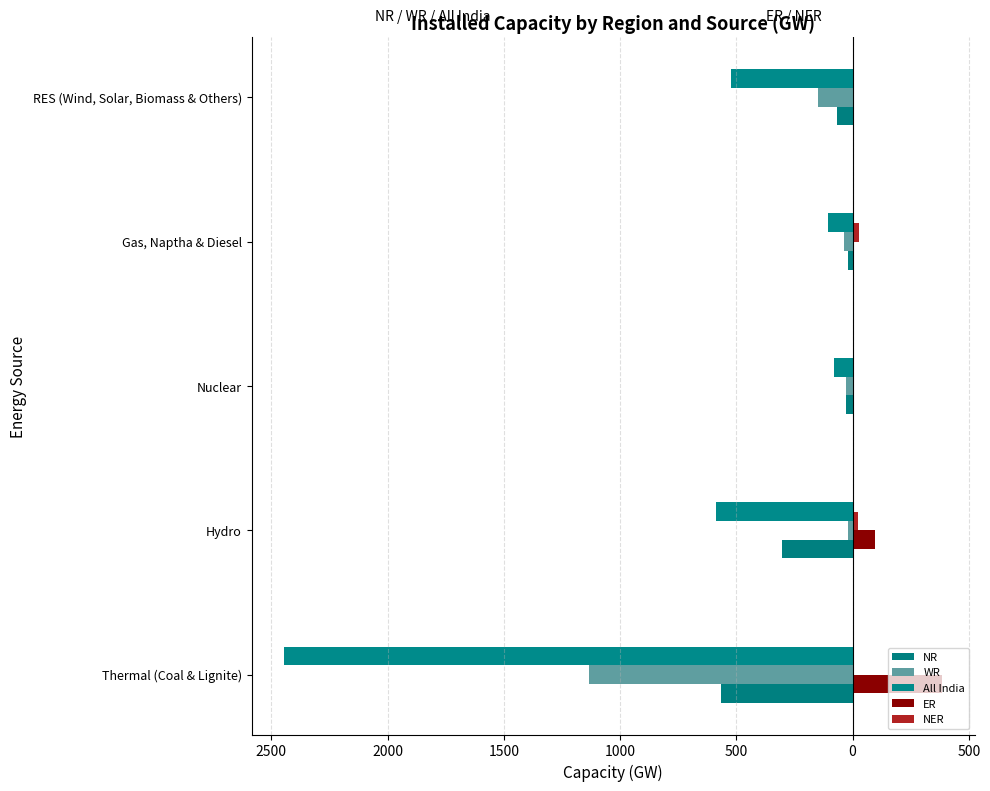

How many data points in All India are less than -522?

2